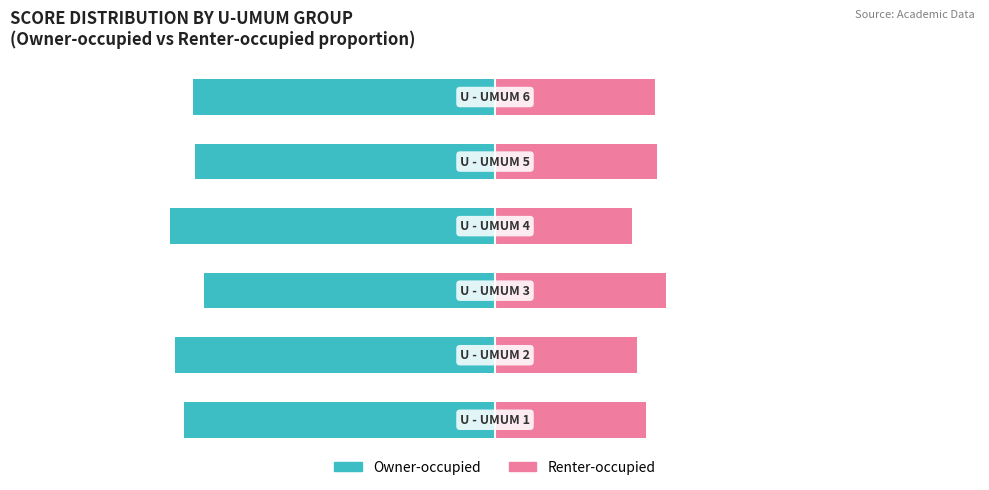

Reading left to right, list all the values displayed in this chart.

Owner-occupied: -67.3	-69.2	-62.9	-70.4	-65.0	-65.3
Renter-occupied: 32.7	30.8	37.1	29.6	35.0	34.7